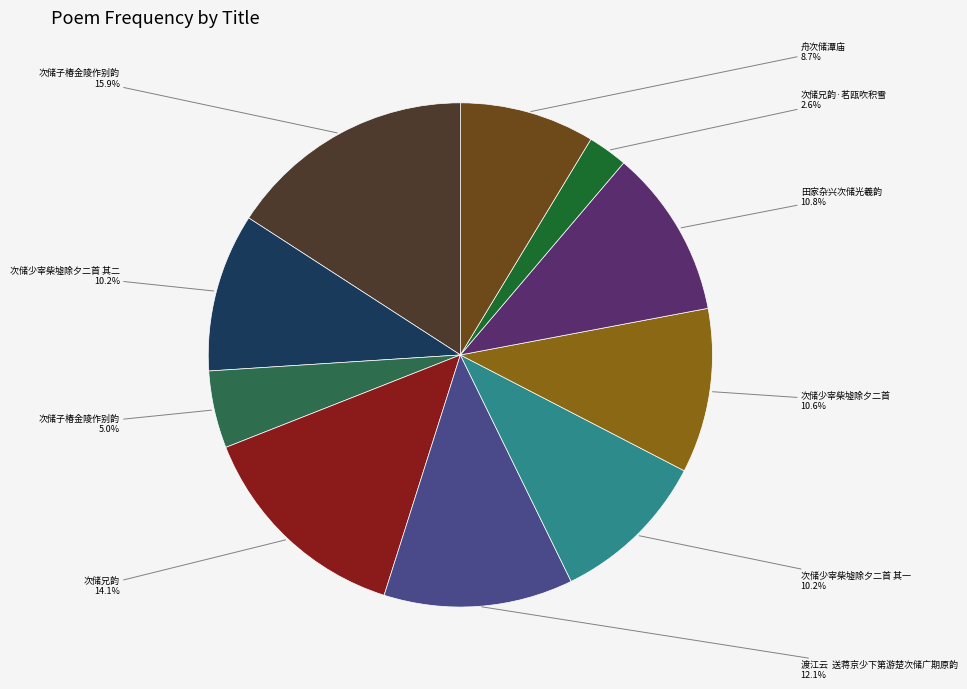

Rank the categories by value from lowest to highest.

次储兄韵·茗瓯吹积雪, 次储子椿金陵作别韵, 舟次储潭庙, 次储少宰柴墟除夕二首 其一, 次储少宰柴墟除夕二首 其二, 次储少宰柴墟除夕二首, 田家杂兴次储光羲韵, 渡江云  送蒋京少下第游楚次储广期原韵, 次储兄韵, 次储子椿金陵作别韵